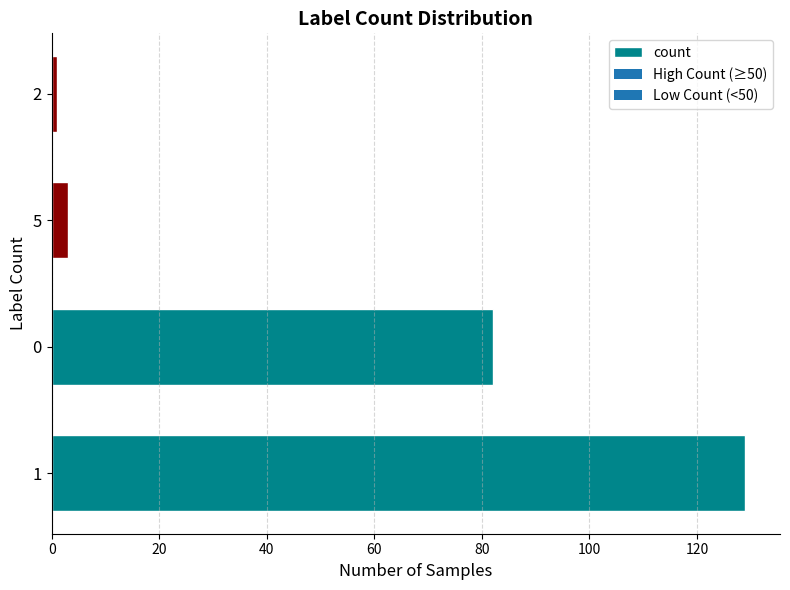

How many series are shown in this chart?

1